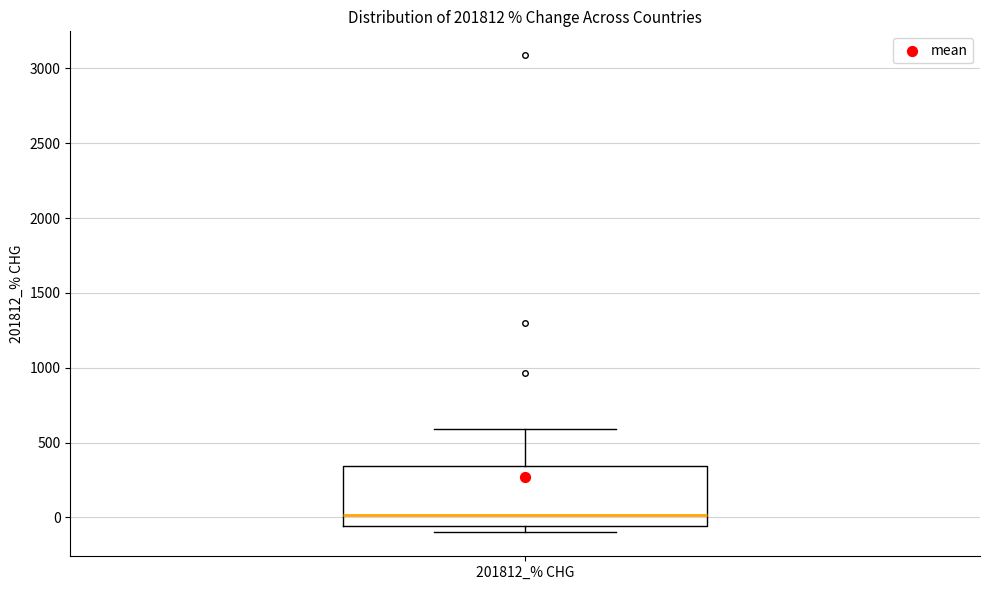

Transcribe this box plot: give where the median line is, the range the box spans, and where the two whiskers end, as read against the y-axis. The values are not printed on the chart, so give them approximately, as read against the axis.

median 0, box -50 to 350, whiskers -100 to 600